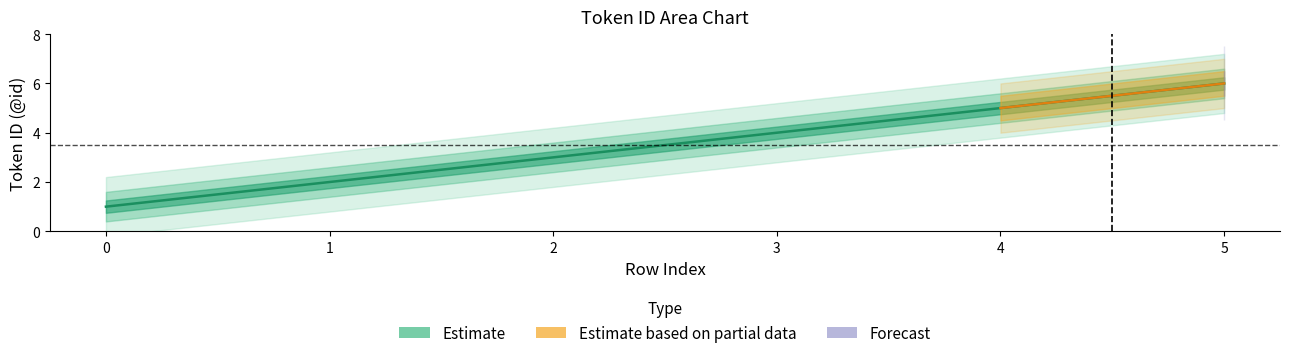

Which label corresponds to the largest value in the chart?

5